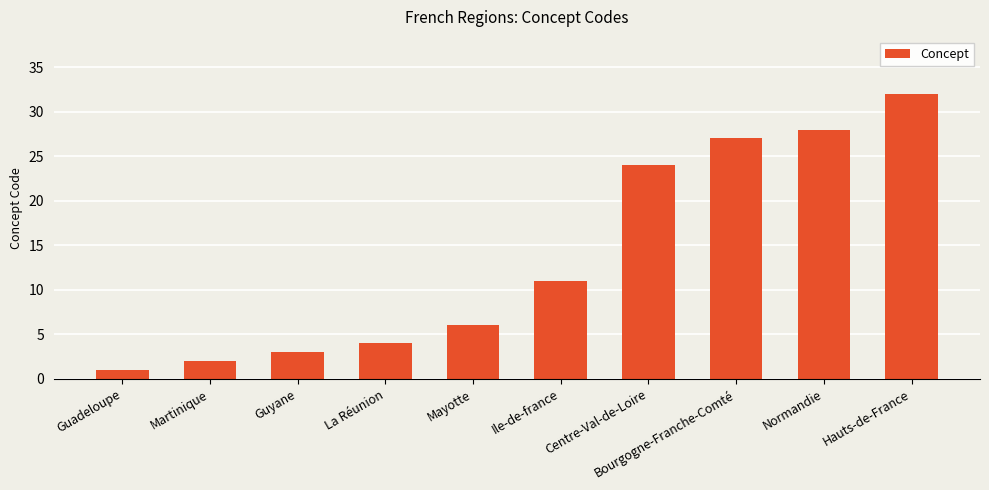

Which has a higher value, Martinique or Hauts-de-France?

Hauts-de-France